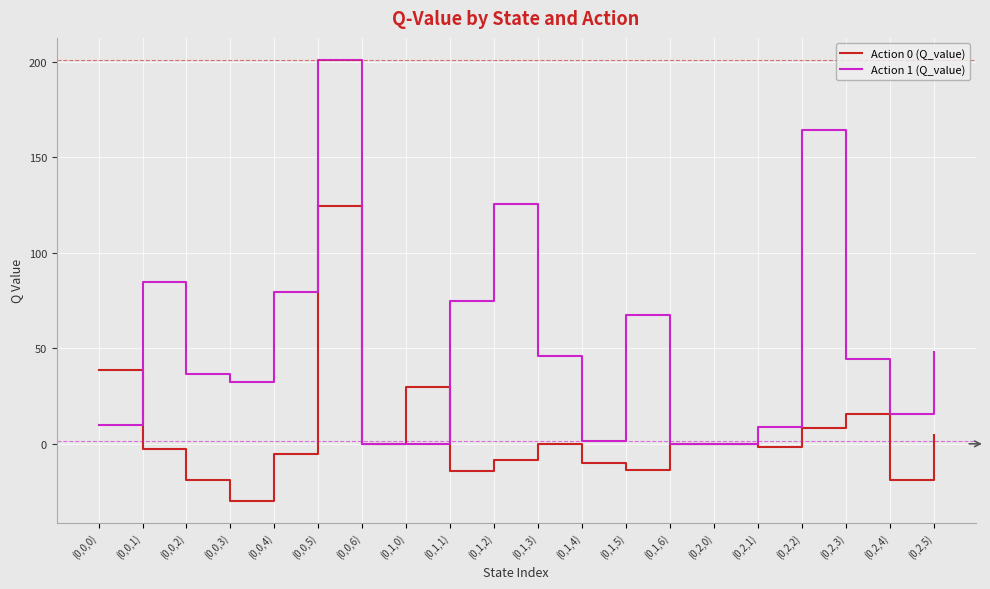

How many lines are shown in the chart?

2